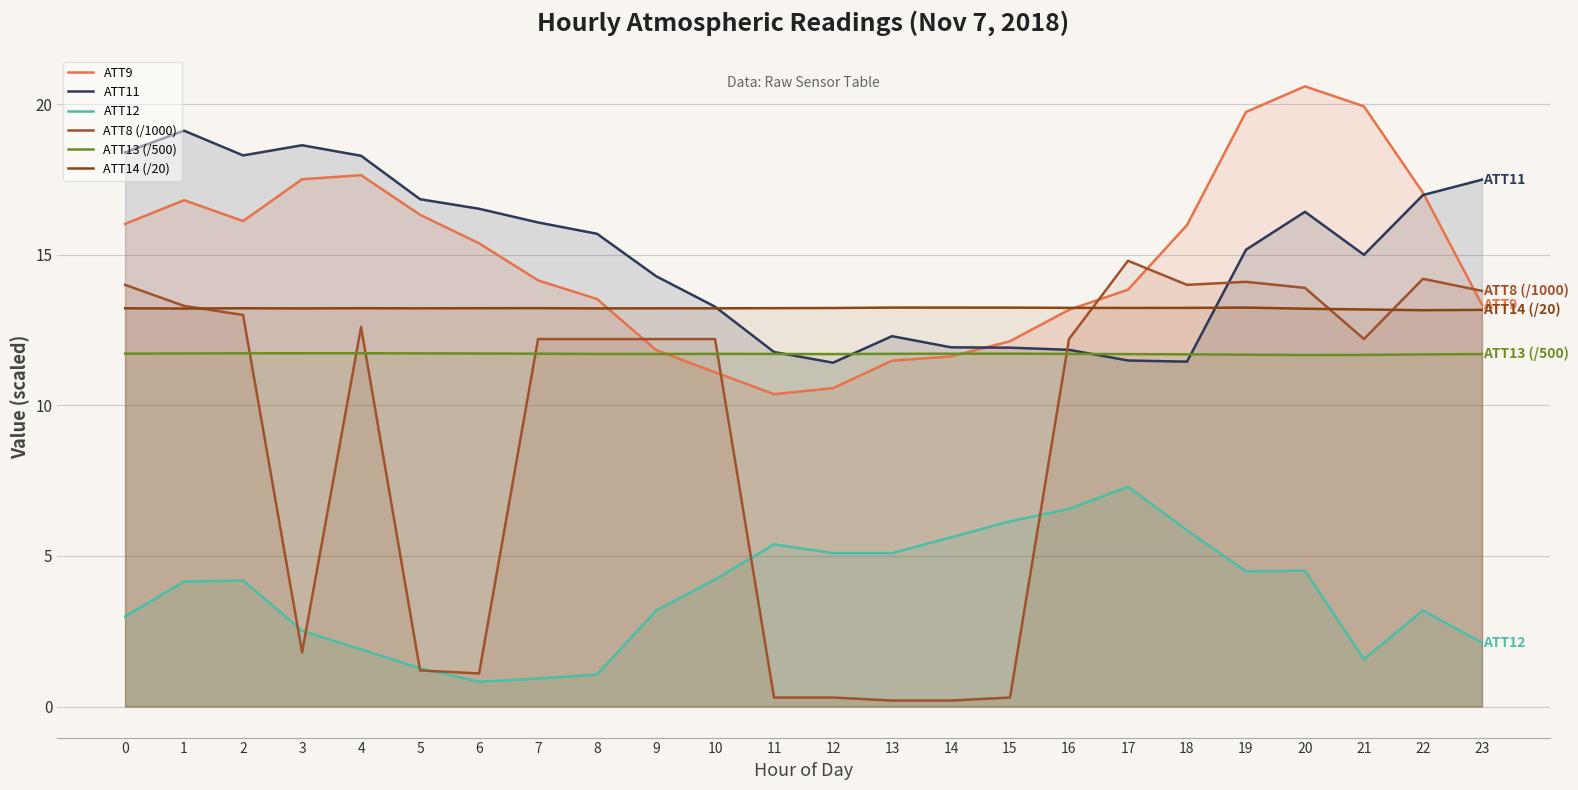

Count the number of data series in this chart.

6